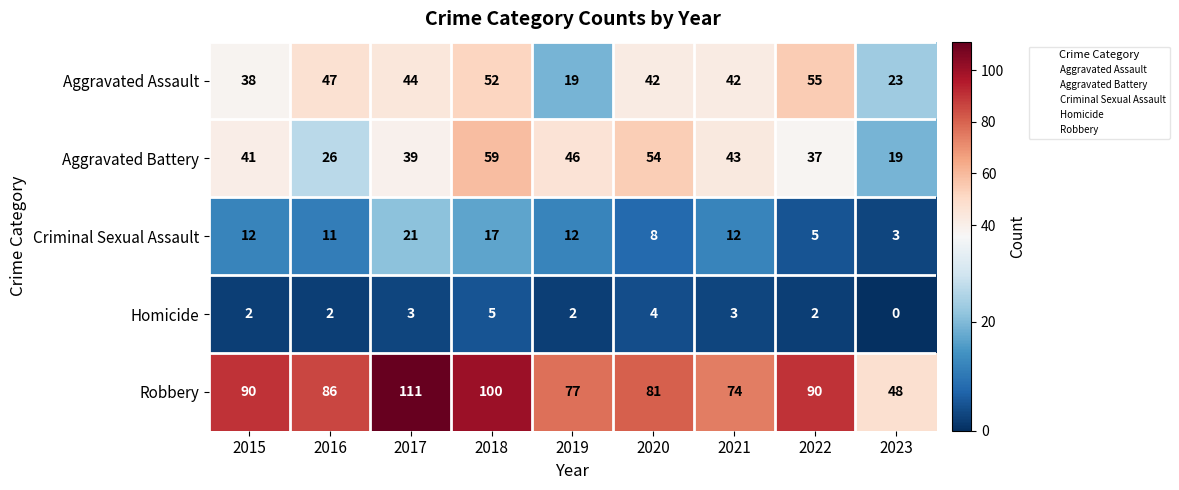

What is the difference between the maximum and second lowest values in the Criminal Sexual Assault series?

16